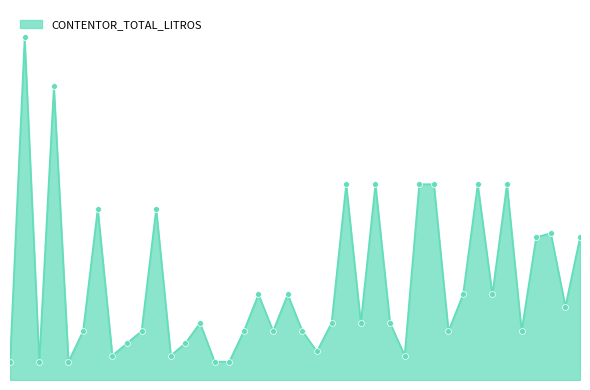

Does the chart have visible grid lines?

No